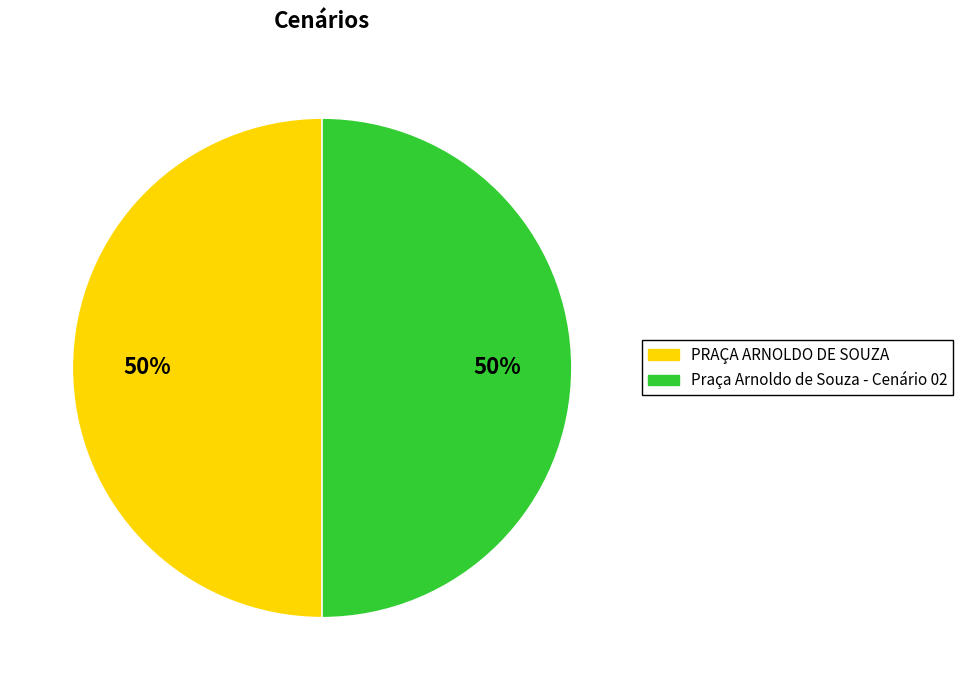

To the nearest percent, what is the combined percentage of PRAÇA ARNOLDO DE SOUZA and Praça Arnoldo de Souza - Cenário 02?

100%